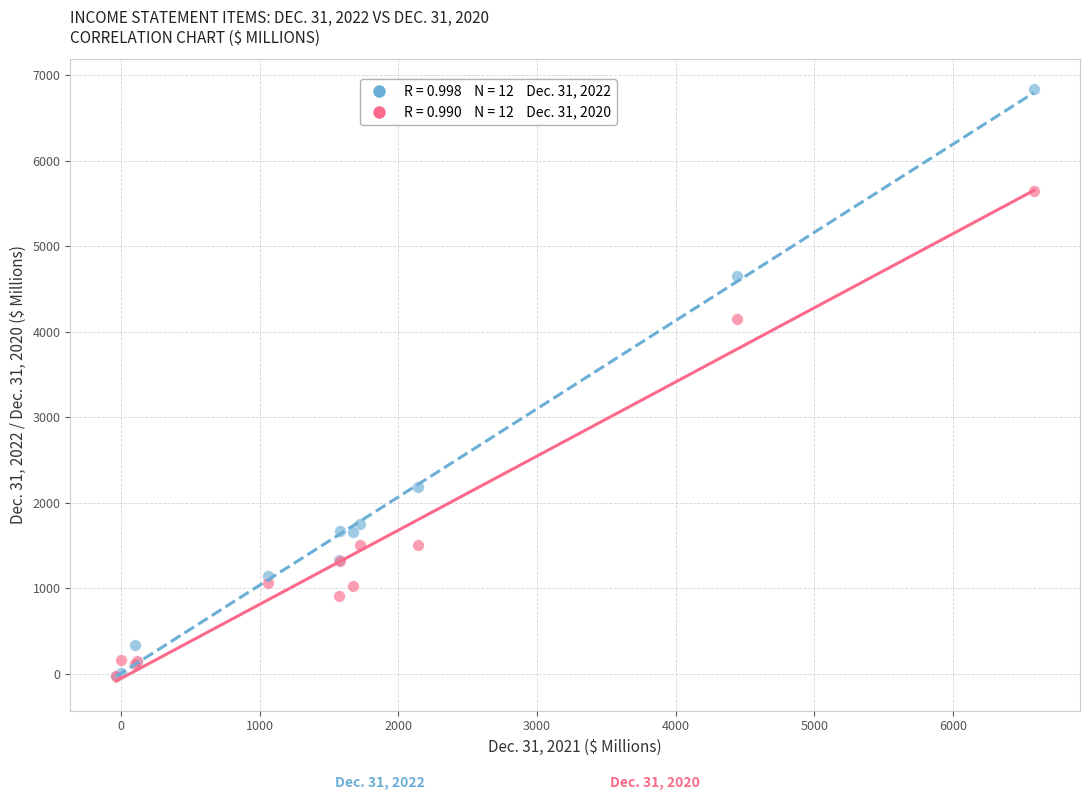

Across all series, what Y value is closest to 3404?

4149